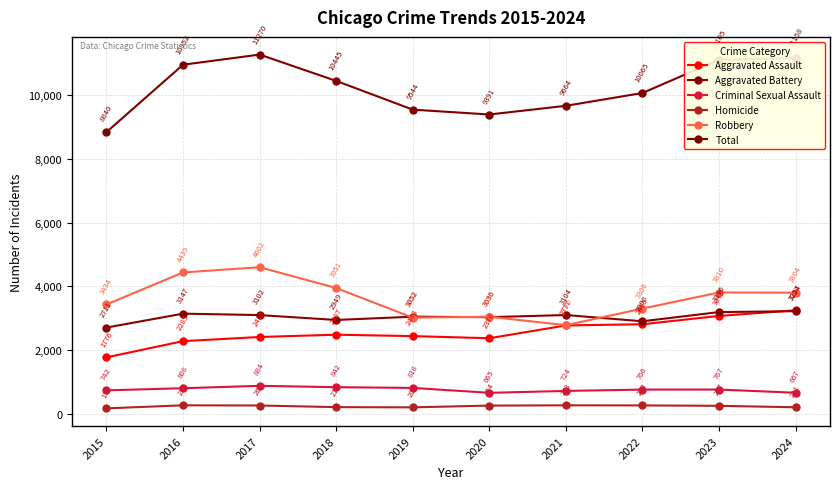

How many values in the Total series are below 10445?

5